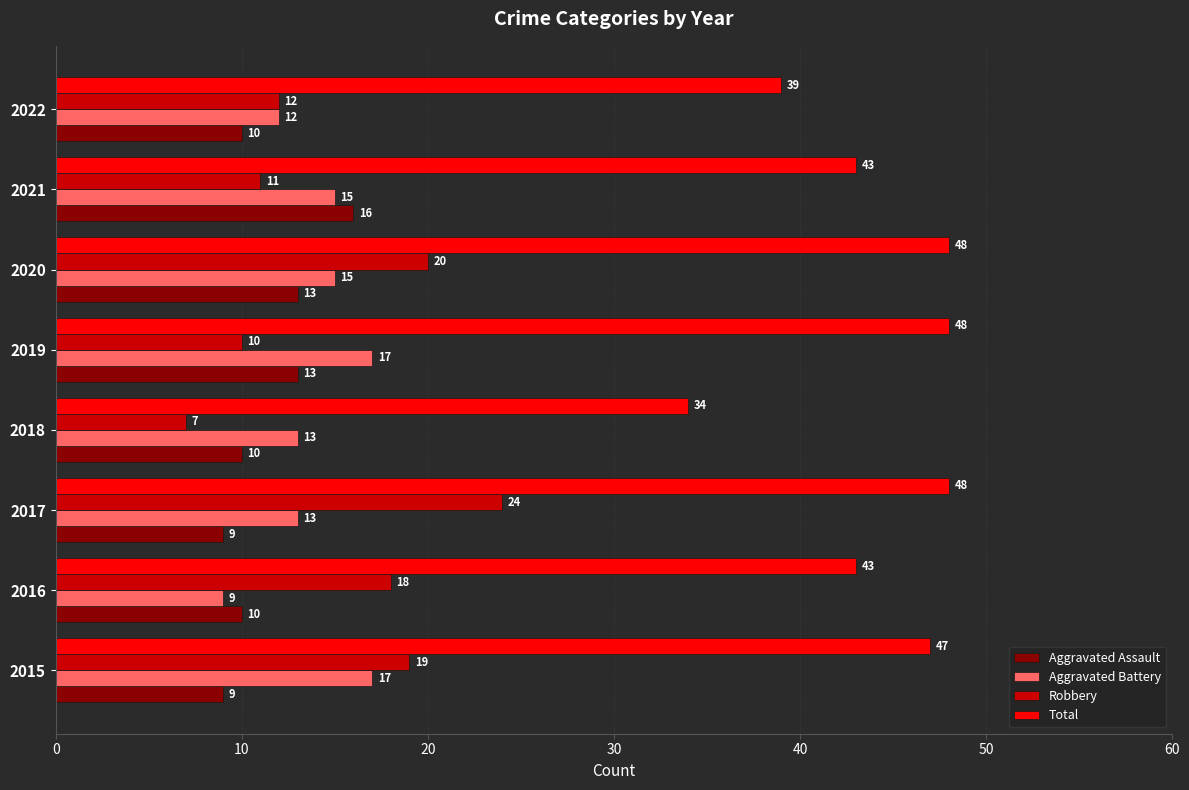

At 2015, list the series in order from largest to smallest.

Total, Robbery, Aggravated Battery, Aggravated Assault